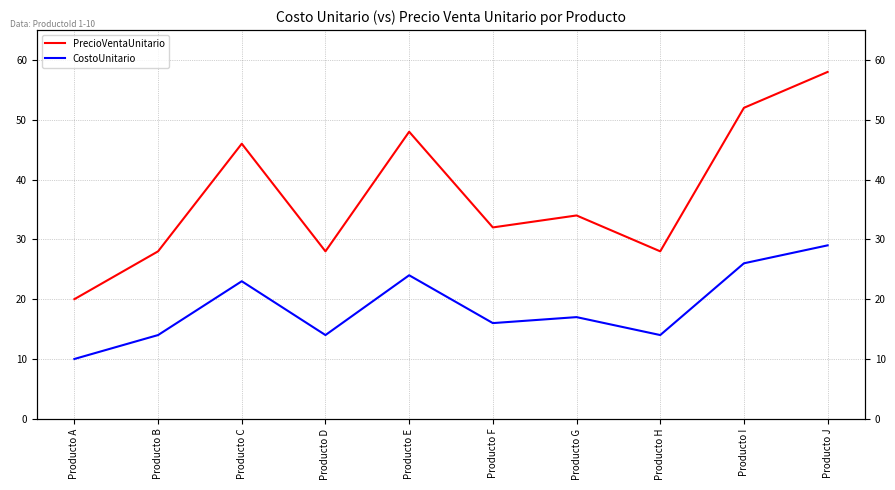

Where is PrecioVentaUnitario nearest to the value 39?

Producto G